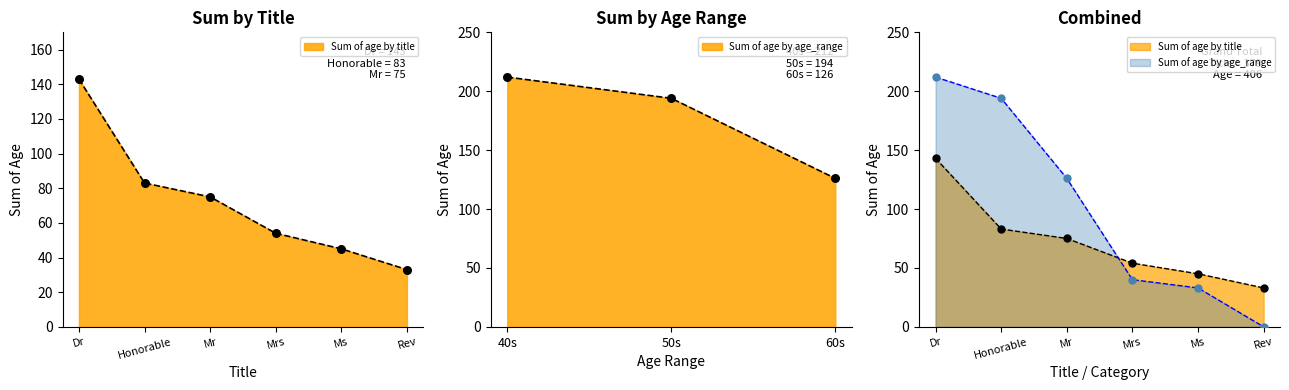

Which series has the widest spread of Y values?

Sum of age by age_range